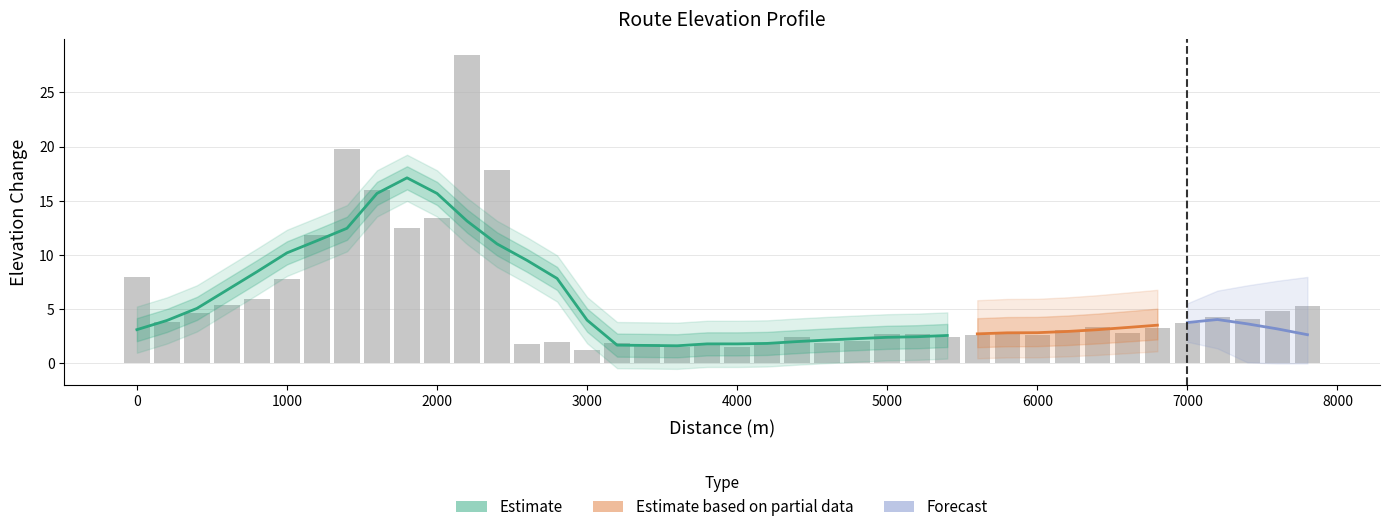

Reading right to left, transcribe all the data shown in this chart.

5.3	4.8	4.1	4.3	3.7	3.2	2.8	3.4	3.1	2.7	2.8	2.6	2.5	2.7	2.7	2.1	1.9	2.5	1.8	1.6	1.7	1.5	1.8	1.9	1.2	2.0	1.8	17.8	28.4	13.4	12.5	16.0	19.8	11.8	7.8	5.9	5.4	4.7	3.8	8.0